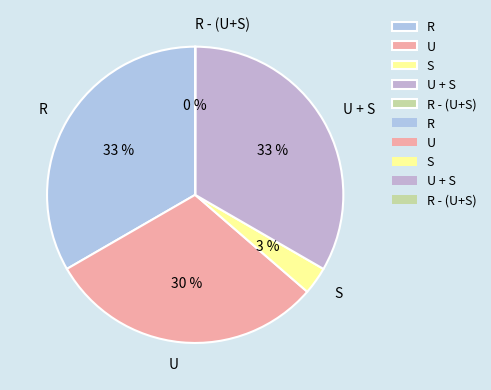

Is it true that U is 30% of the pie?

True